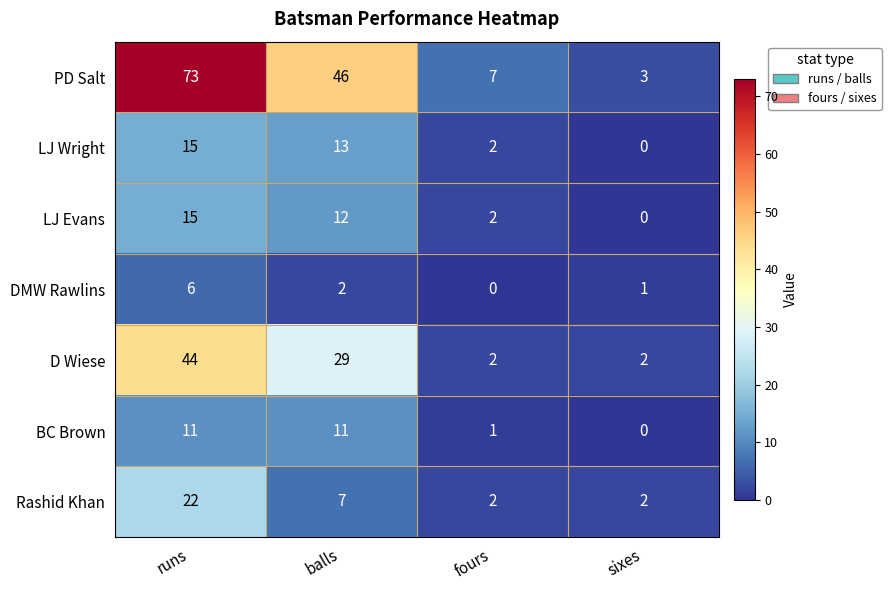

The value of BC Brown at sixes is 5. True or false?

False